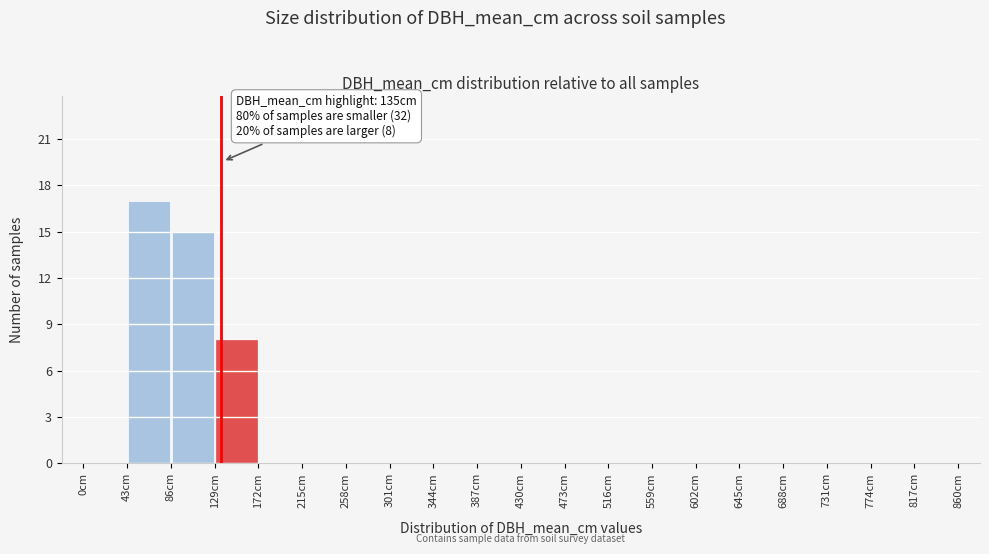

Which range on the x-axis has the tallest bar?

43 to 86